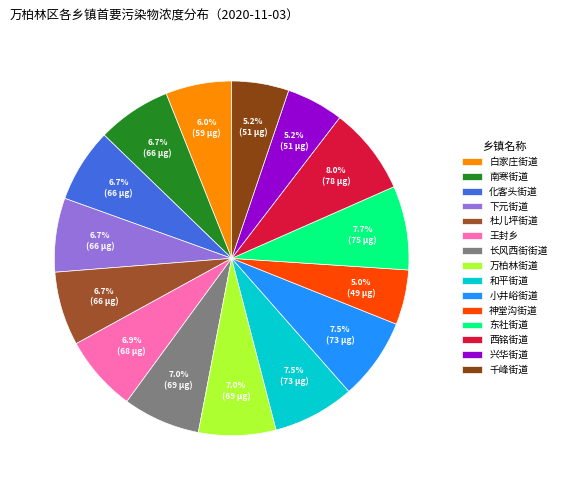

The 杜儿坪街道 slice represents 7% of the pie. True or false?

True